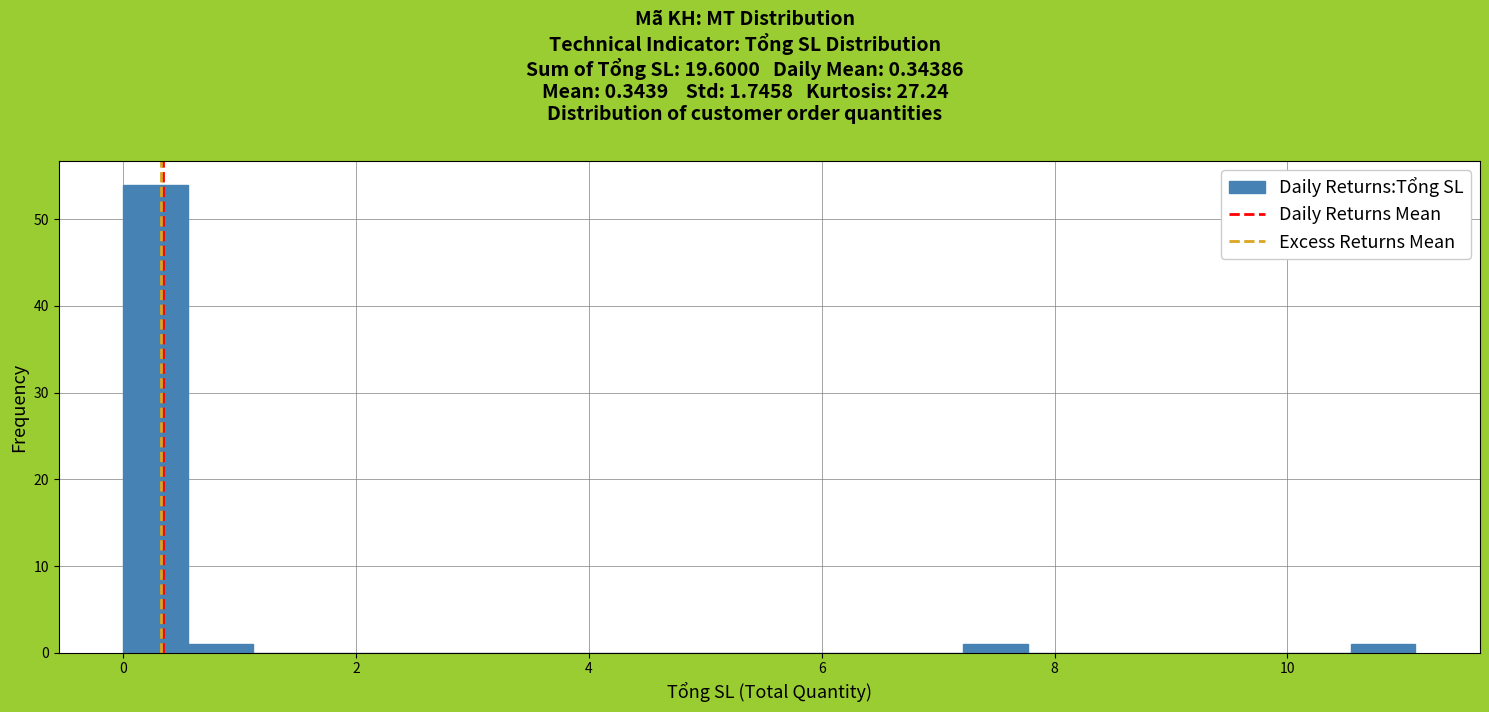

Around what value on the x-axis is the tallest bar? Give the approximate position of its centre, as read against the axis.

0.2